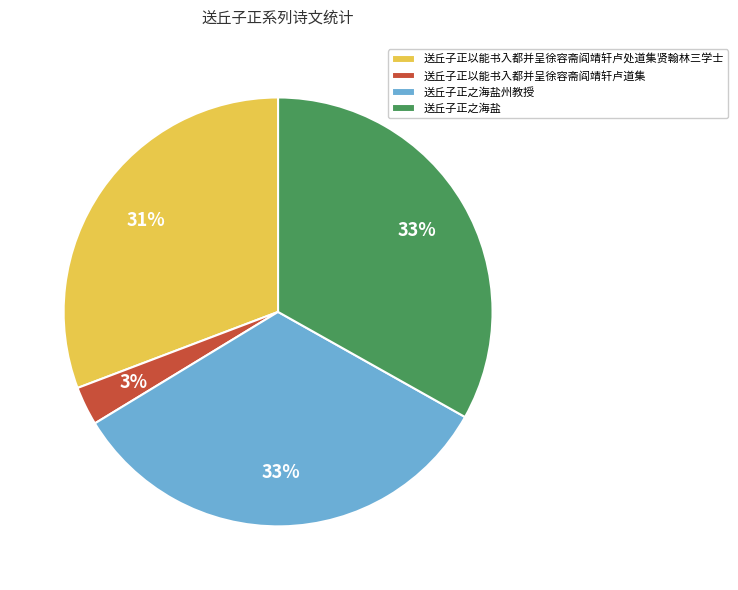

Is it true that 送丘子正之海盐 is 33% of the pie?

True